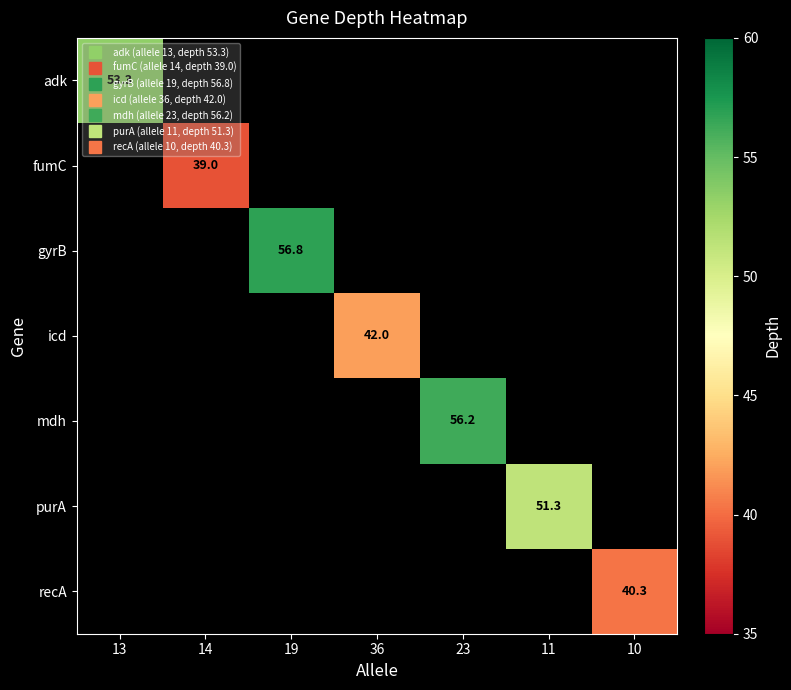

What is the smallest value displayed?

39.0